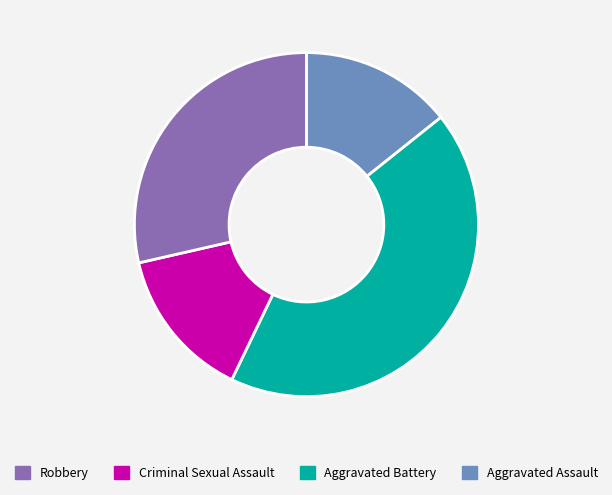

Is there any slice that represents more than half of the pie?

No